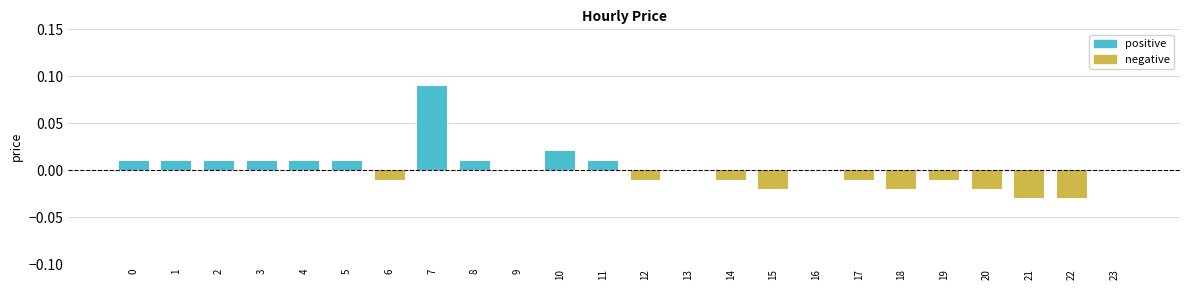

Which category has the highest value across all series?

7